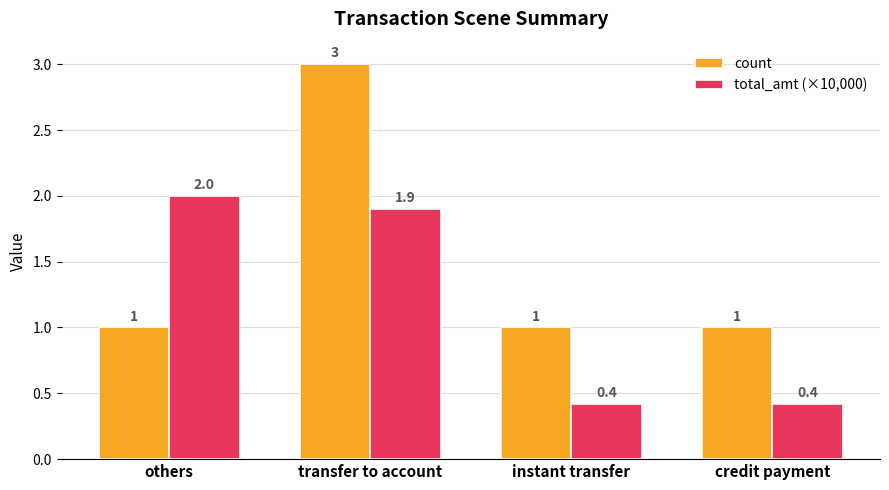

Reading left to right, transcribe all the data shown in this chart.

count: 1.0	3.0	1.0	1.0
total_amt (×10,000): 2.0	1.9	0.4	0.4